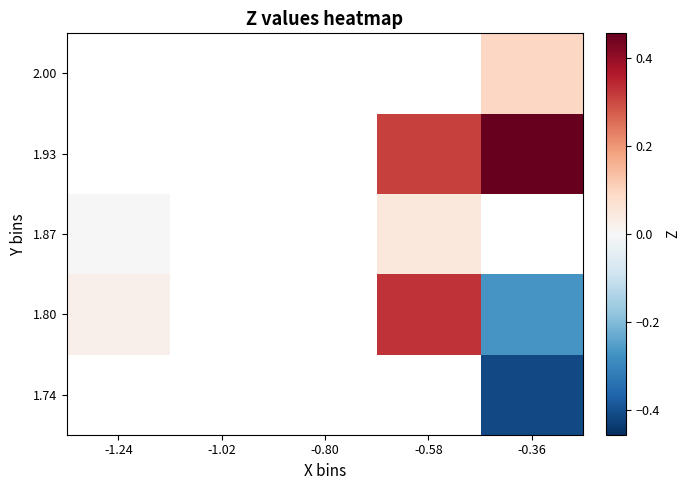

Read the 1.74 value at -0.36.

-0.4